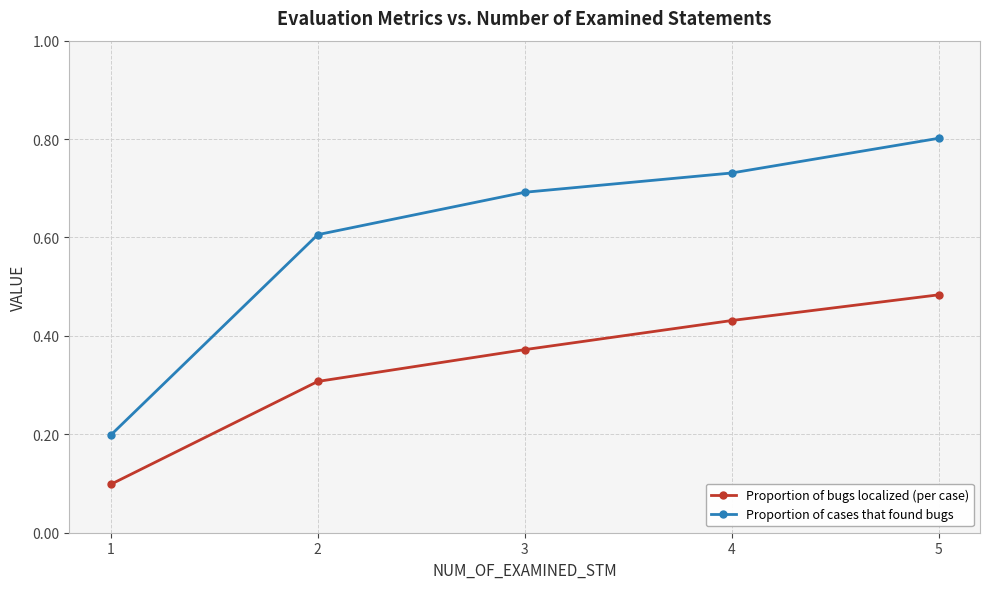

Between 1 and 2, which series saw the biggest shift?

Proportion of cases that found bugs